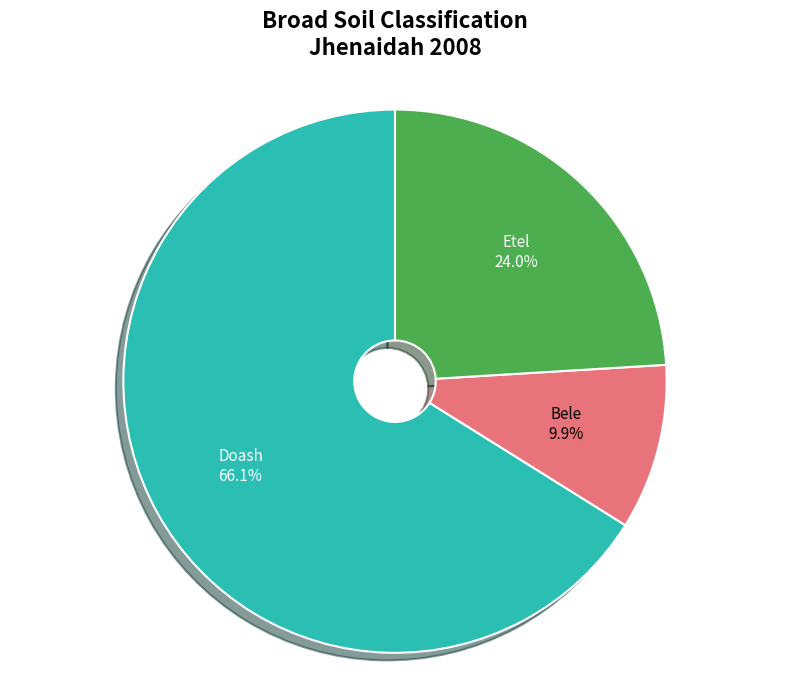

Which slice is the smallest?

Bele